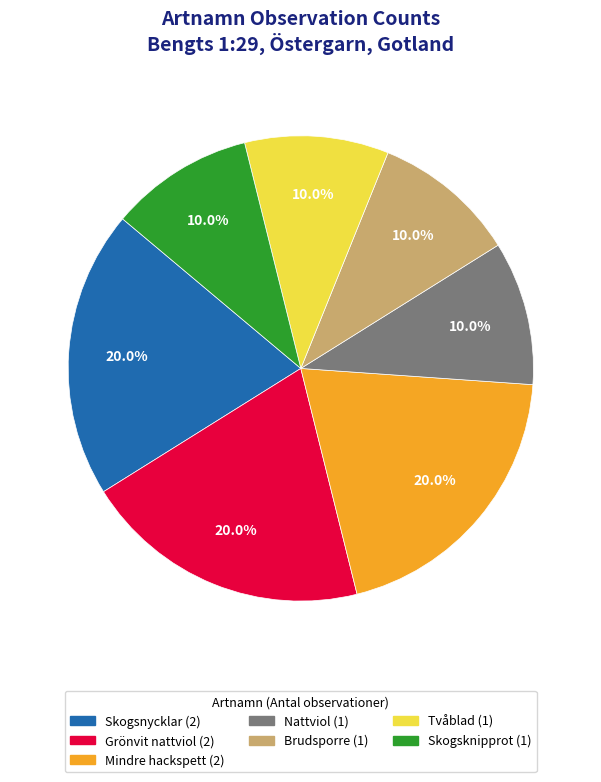

How many segments does this pie chart have?

7